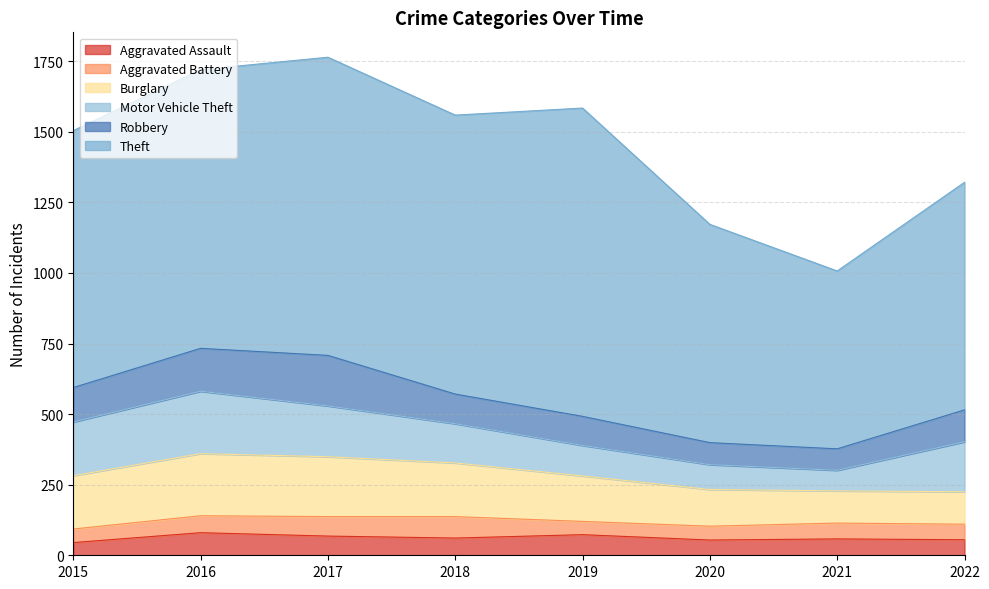

Which series has the largest total across all categories?

Theft